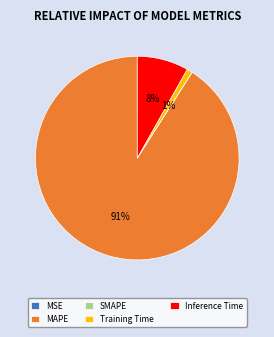

Is it true that MAPE is 91% of the pie?

True